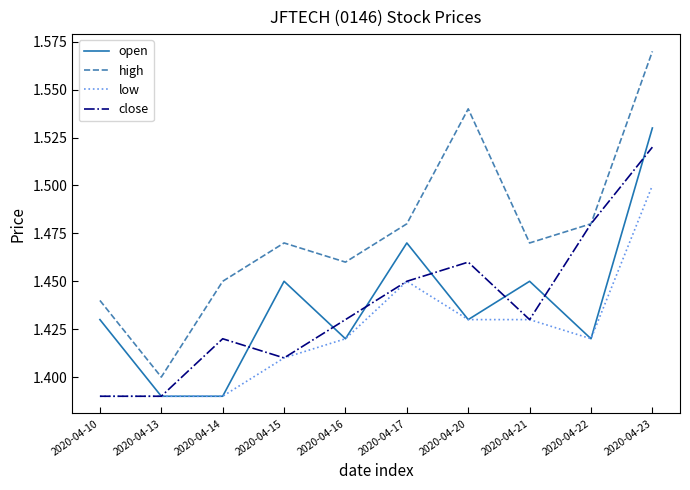

At which category does the chart reach its peak across all series?

2020-04-23